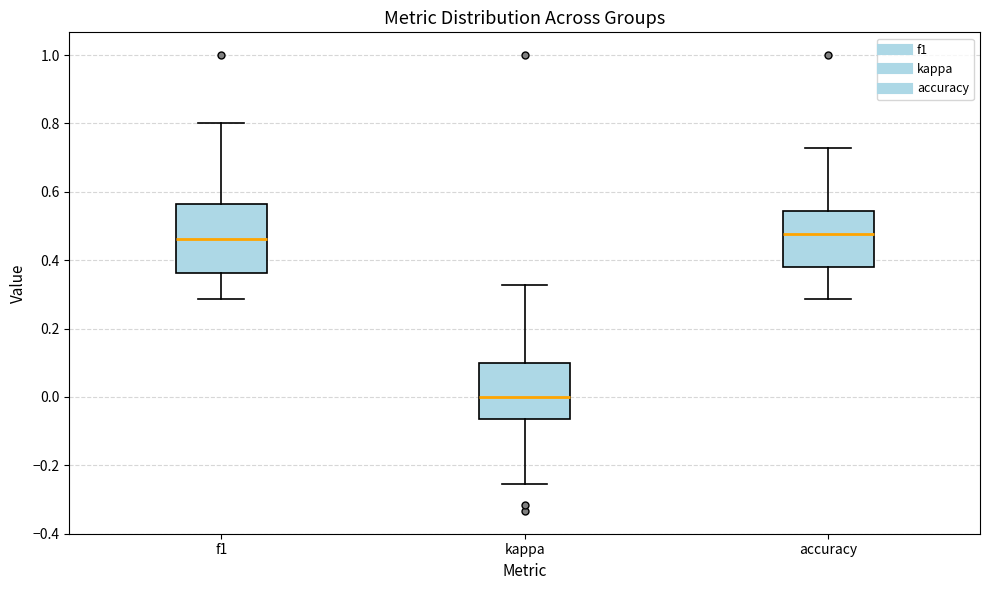

Reading left to right, transcribe this box plot: for each box, give where its median line is, the range the box spans, and where its two whiskers end, as read against the y-axis. The values are not printed on the chart, so give them approximately, as read against the axis.

f1: median 0.46, box 0.36 to 0.56, whiskers 0.28 to 0.80
kappa: median 0.00, box -0.06 to 0.10, whiskers -0.26 to 0.32
accuracy: median 0.48, box 0.38 to 0.54, whiskers 0.28 to 0.72